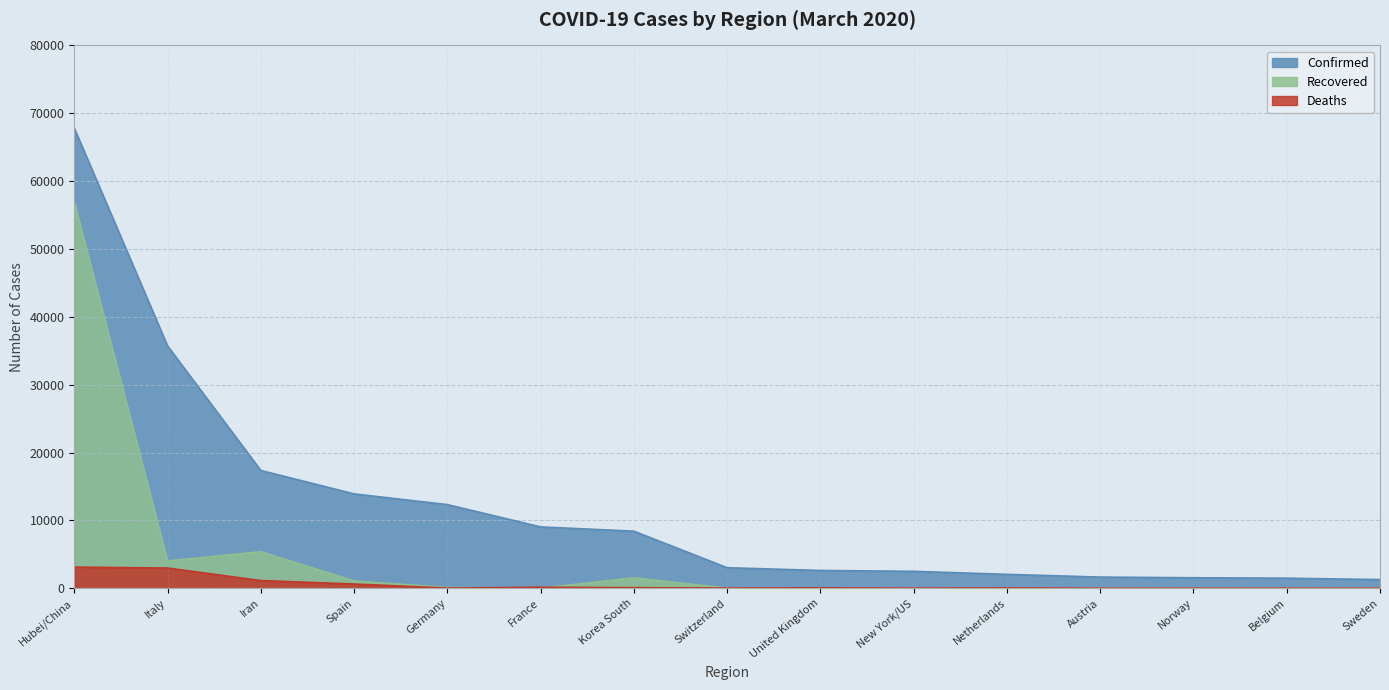

Between which two adjacent categories do Deaths and Recovered first intersect?

Germany and France